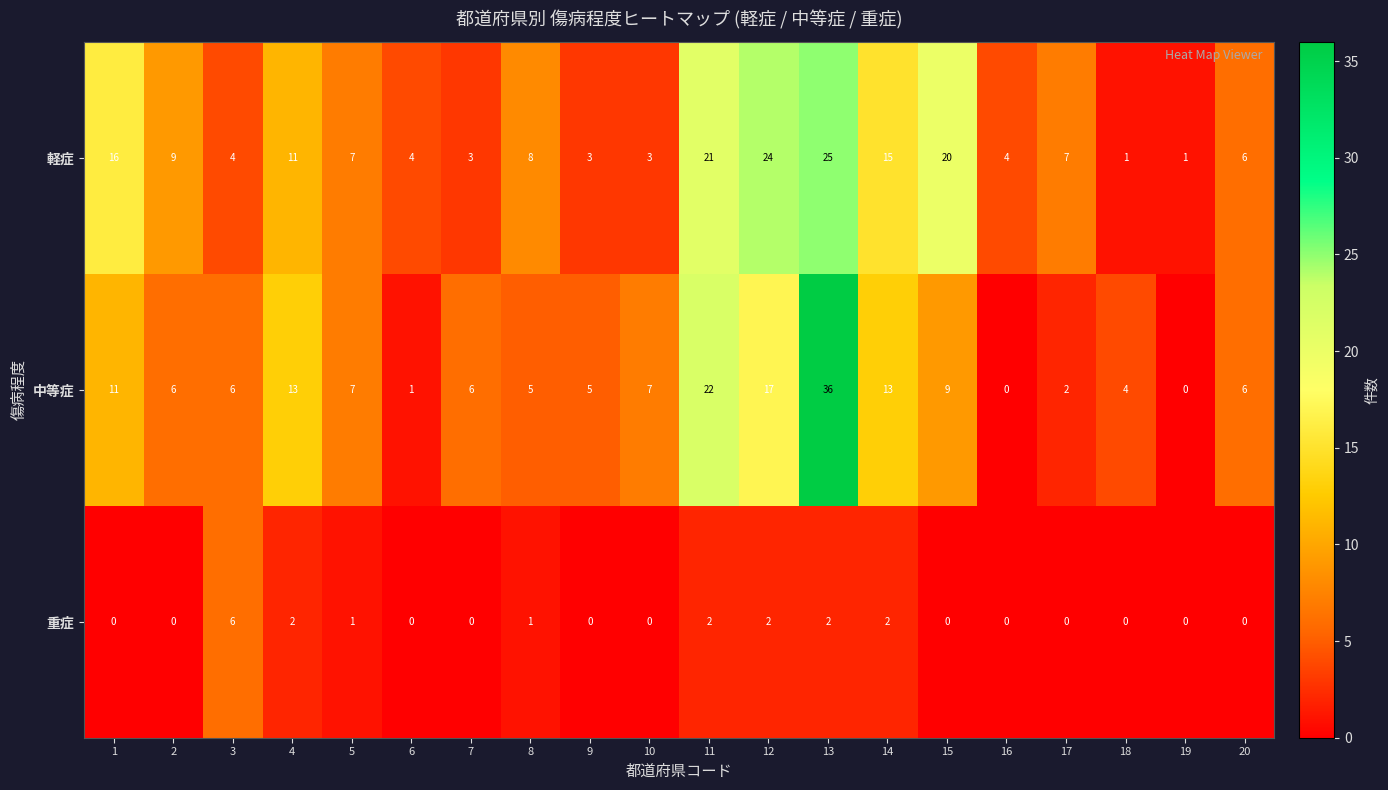

Which category has the highest value across all series?

13